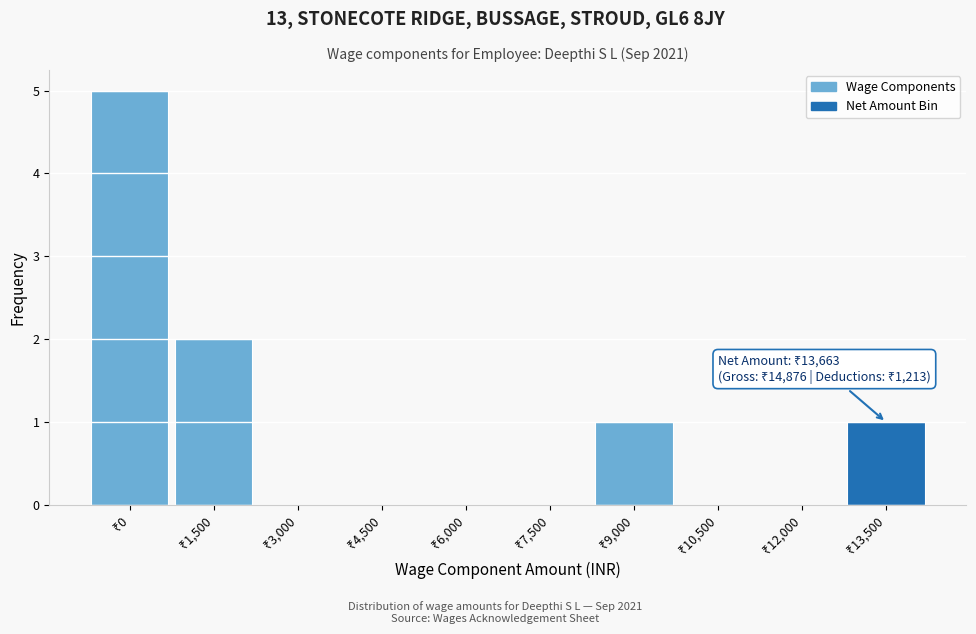

What is the sum of all values?

9